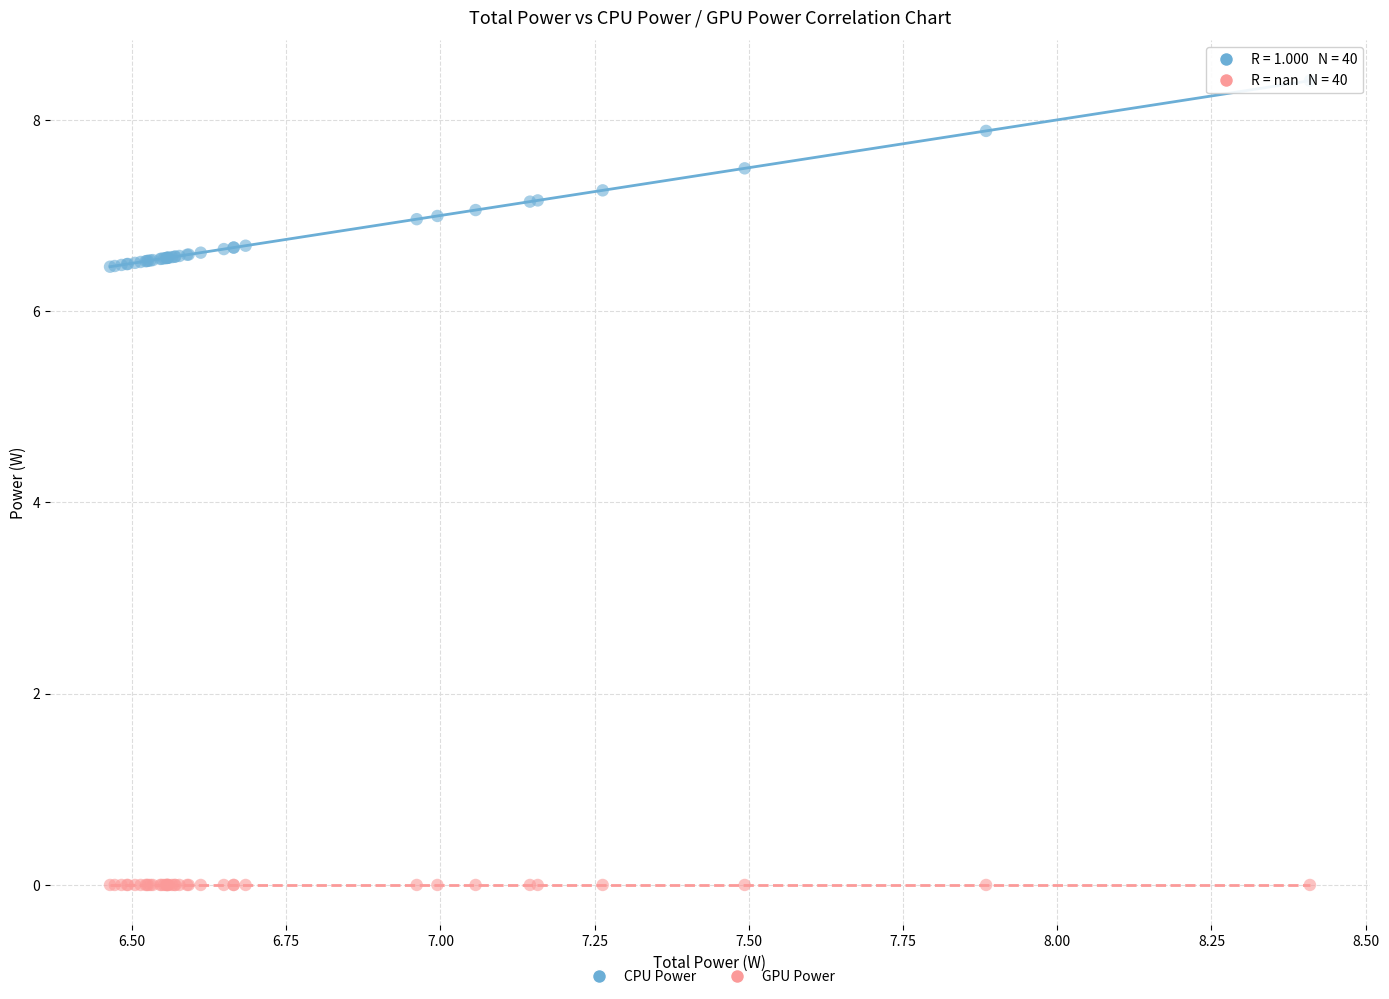

Which series contains the highest Y value?

CPU Power